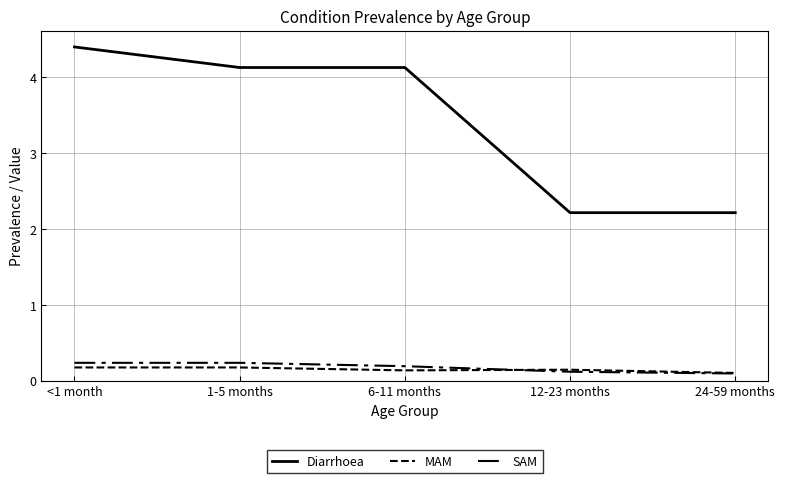

What is the total value across all series at <1 month?

4.8